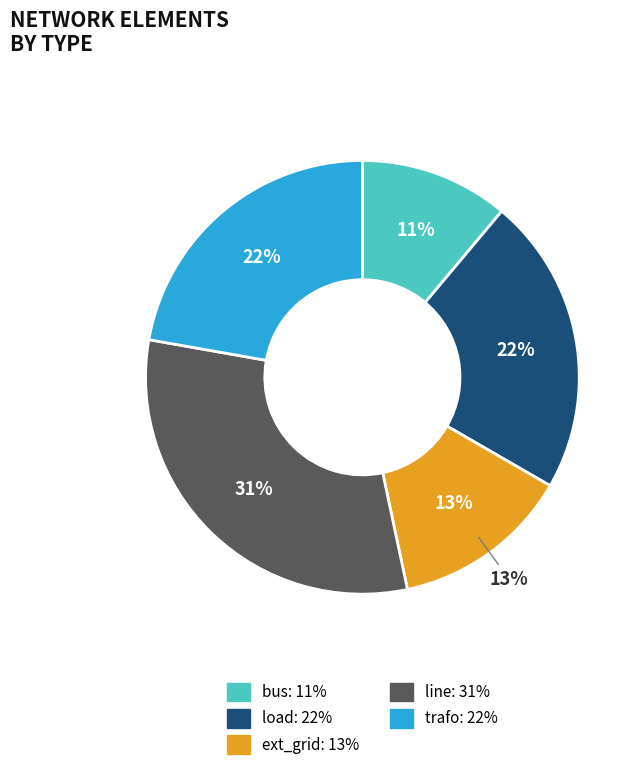

Rank the categories by value from highest to lowest.

line, load, trafo, ext_grid, bus